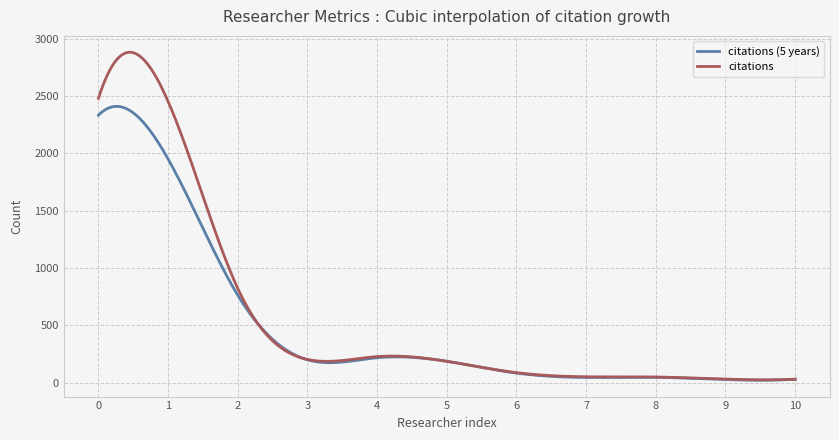

What is the greatest value displayed?

2879.9